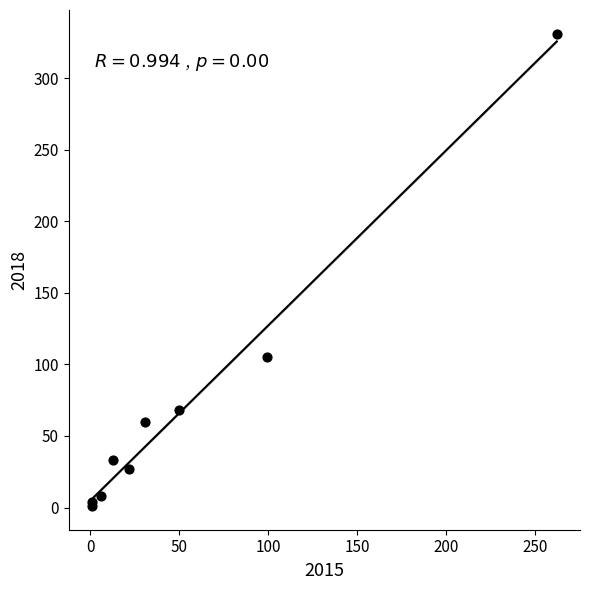

What Y value in the scatter plot is closest to 166?

105